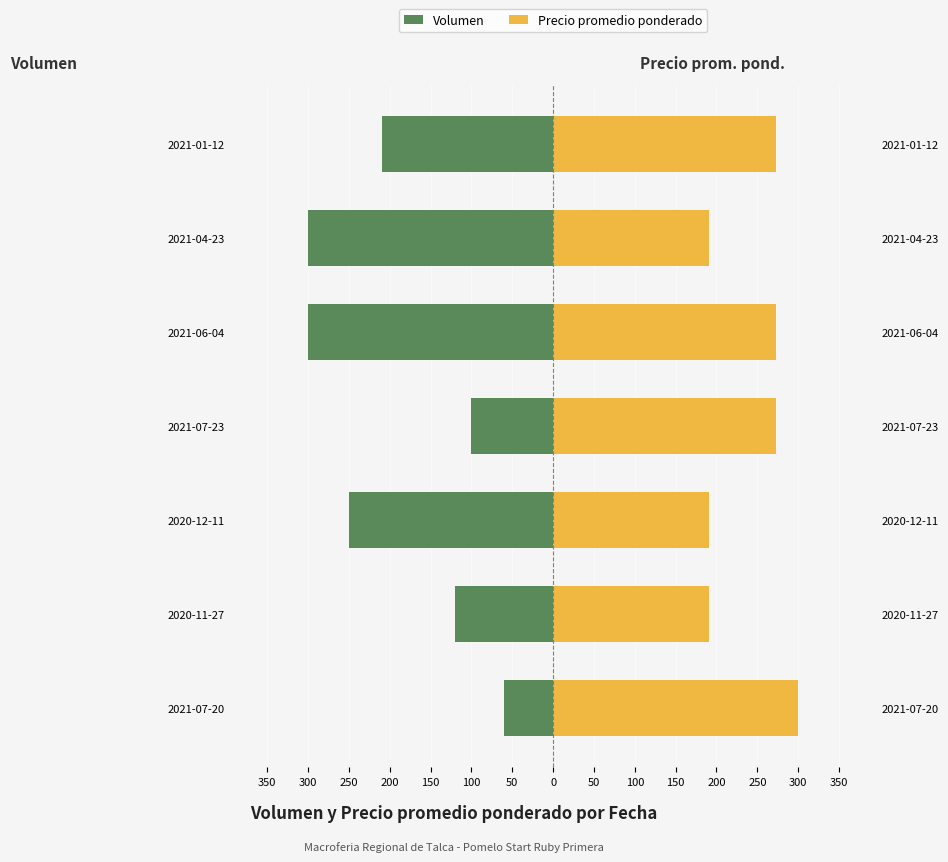

Which series has the largest total across all categories?

Precio promedio ponderado